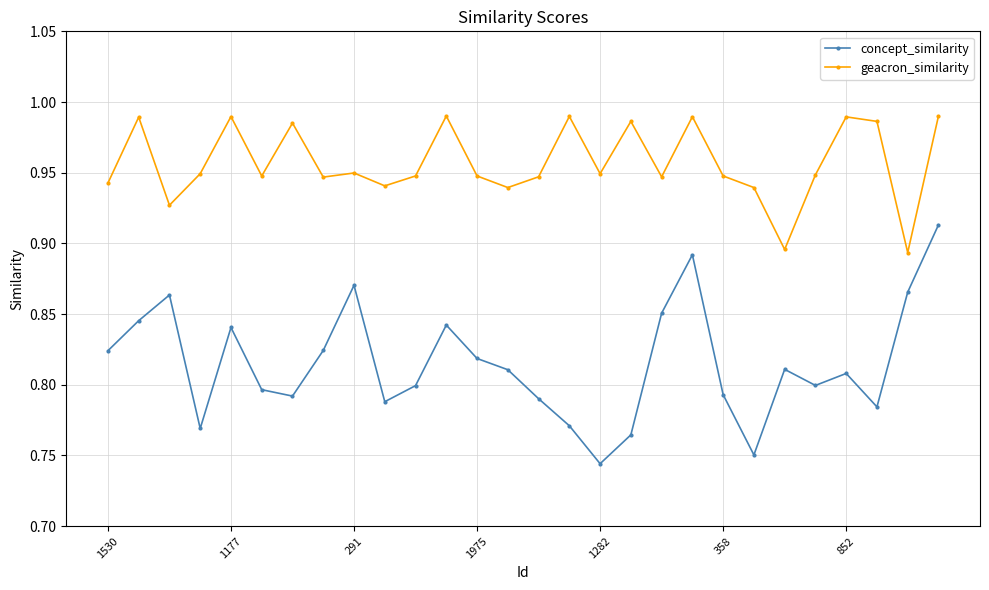

How many interior local peaks does the concept_similarity series have?

7